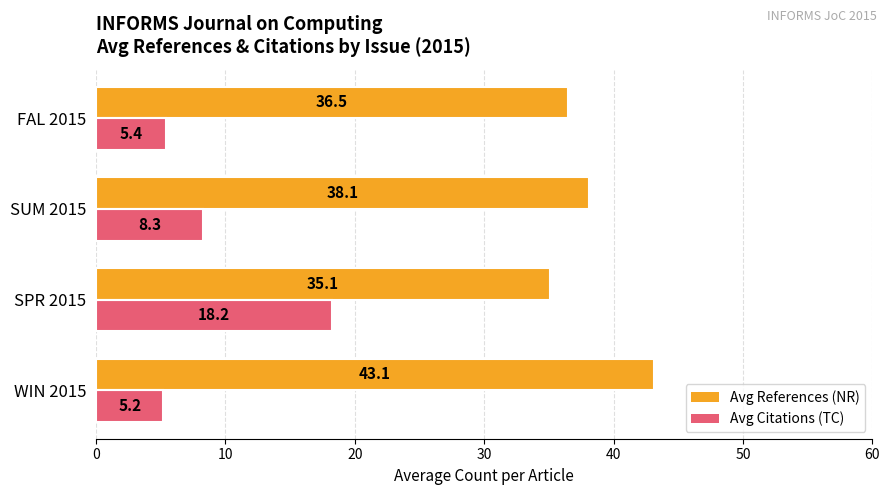

Which series has the largest total across all categories?

Avg References (NR)